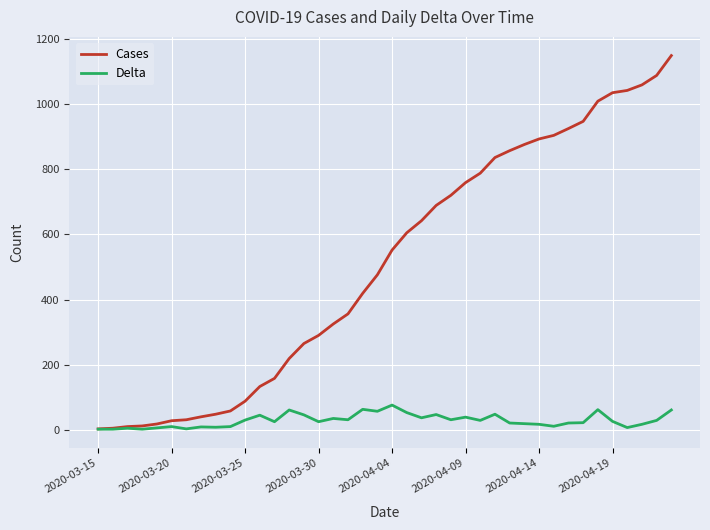

Which series has the largest range (max minus min)?

Cases